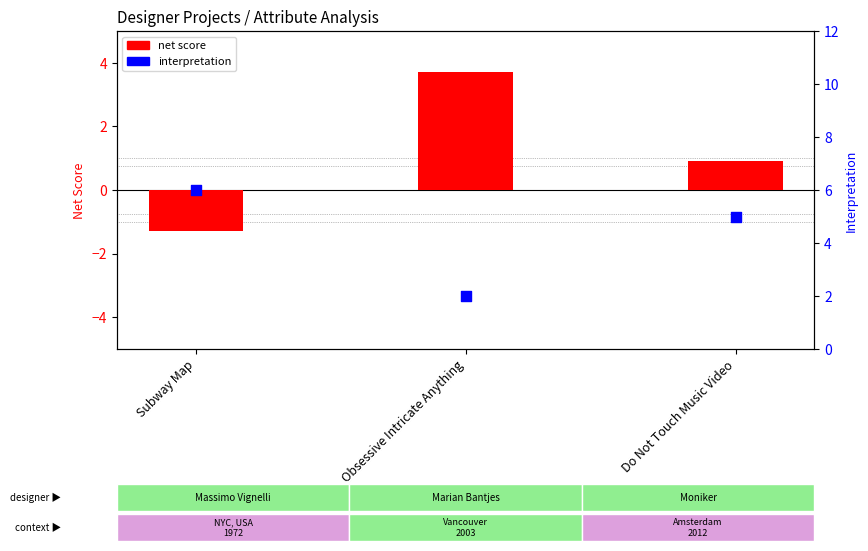

Which series has the largest Y range (max minus min)?

net score